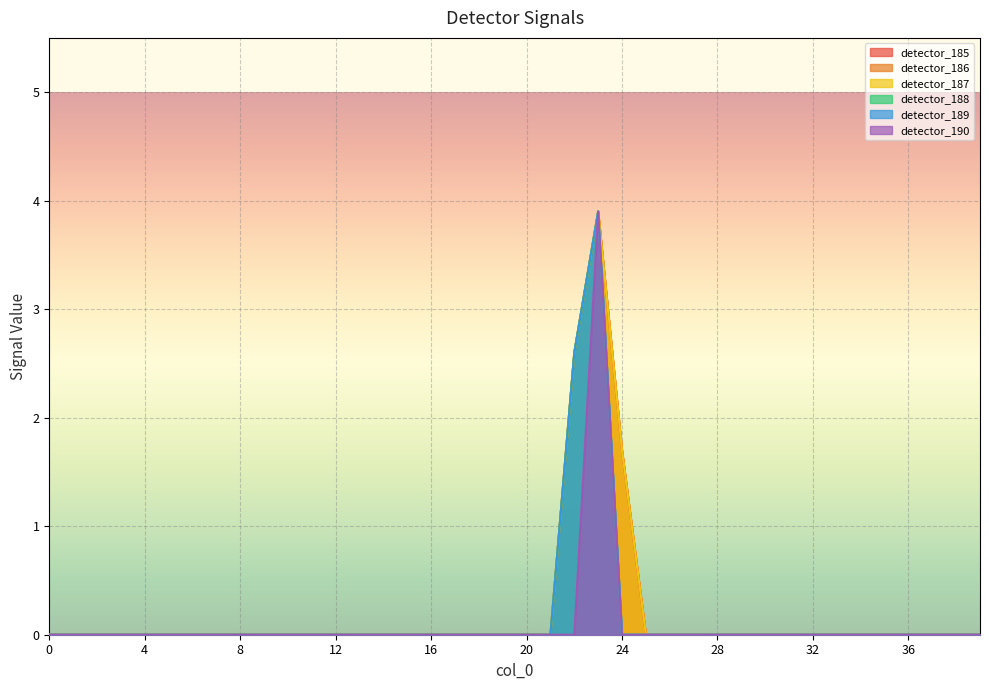

What is the difference between the second highest and second lowest values in the detector_188 series?

2.6